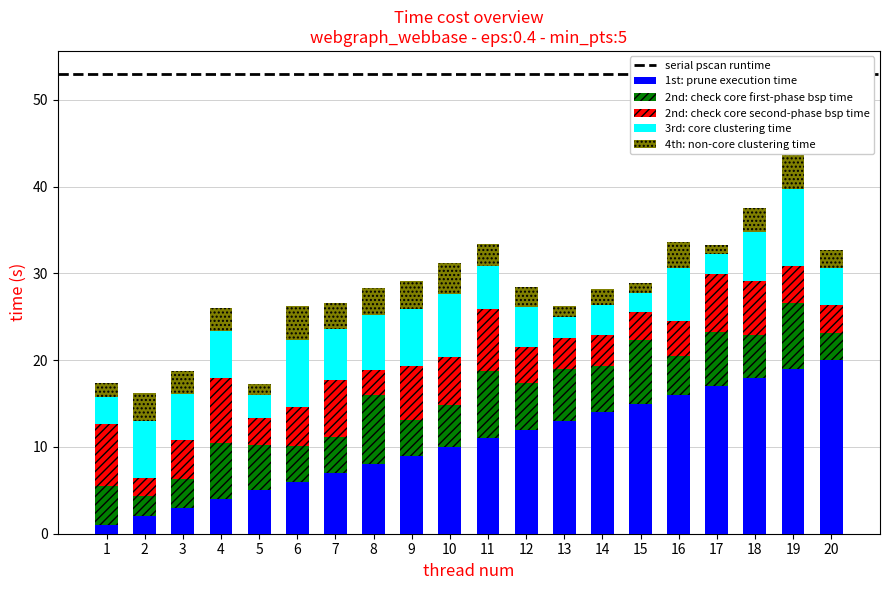

Read the x1 value at 16.

4.5